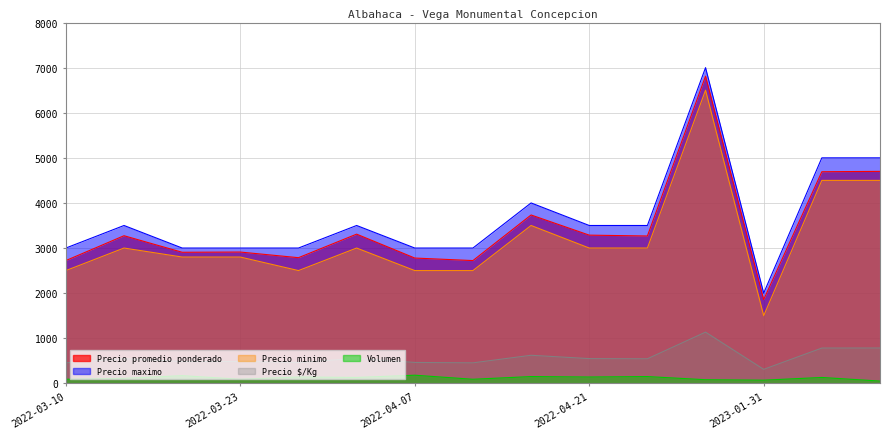

At which category is the sum across all series the highest?

2022-11-11